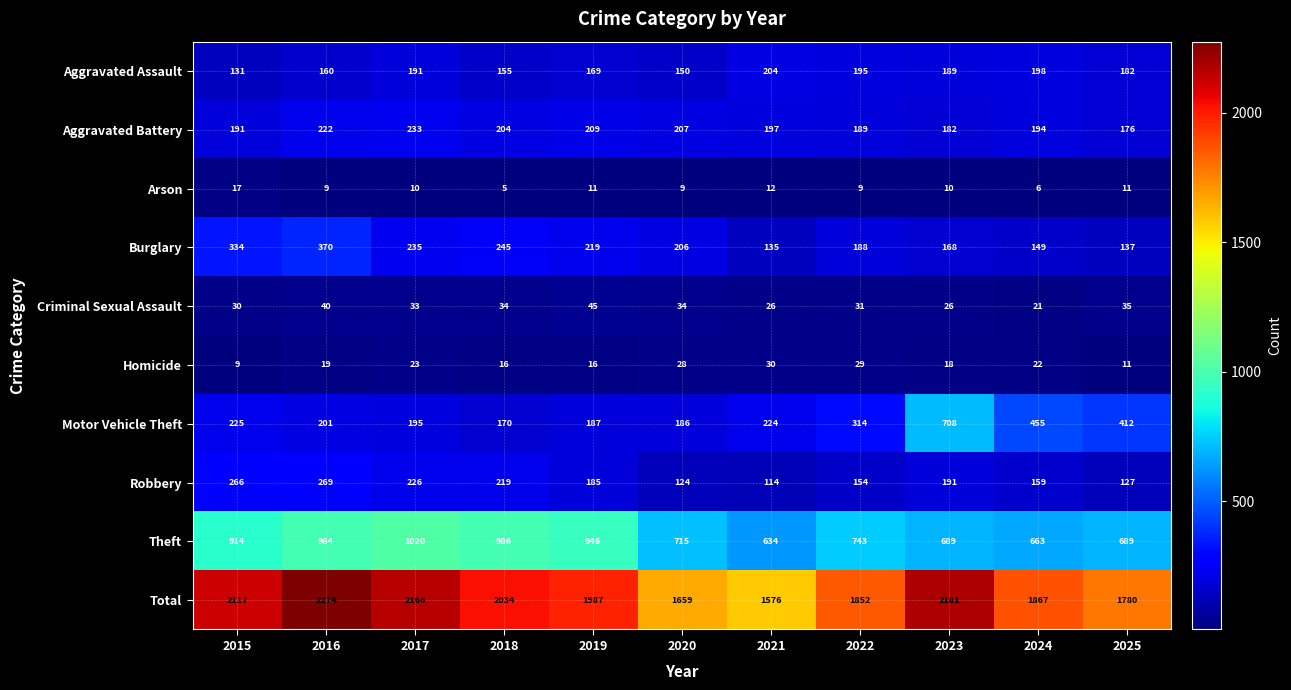

Count the number of data series in this chart.

10